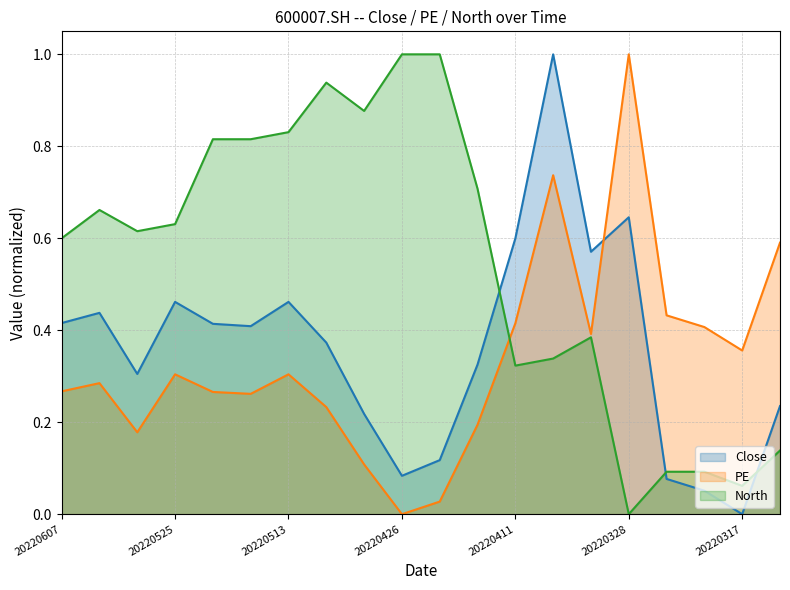

What is the greatest value displayed?

1.0